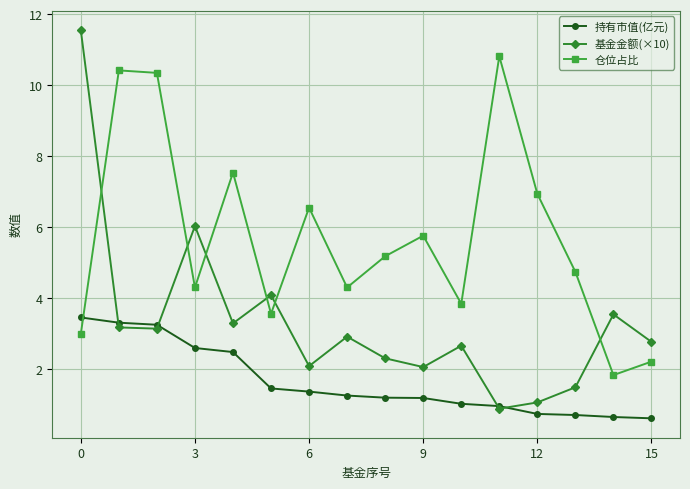

Does the chart have visible grid lines?

Yes